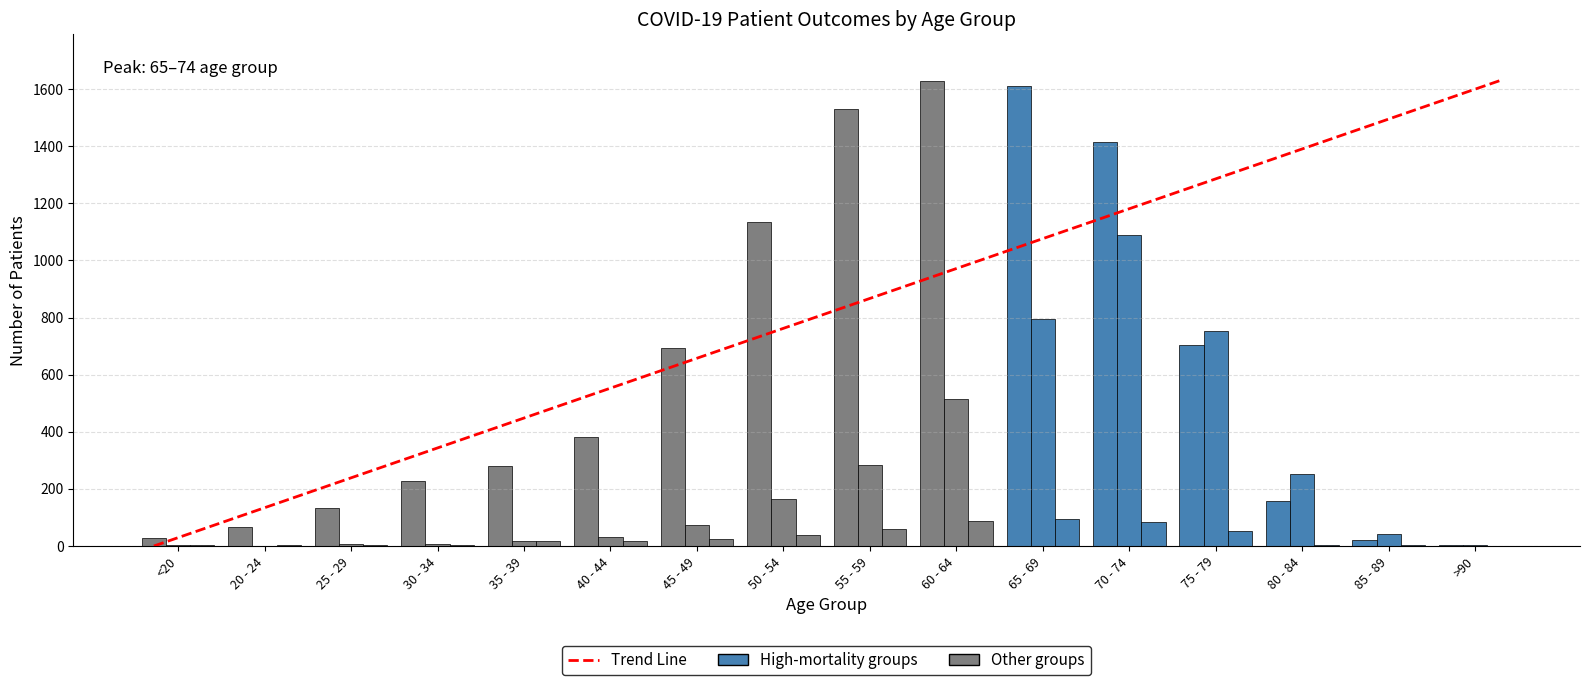

Is it true that deceased_patients equals 50 at 40 - 44?

False